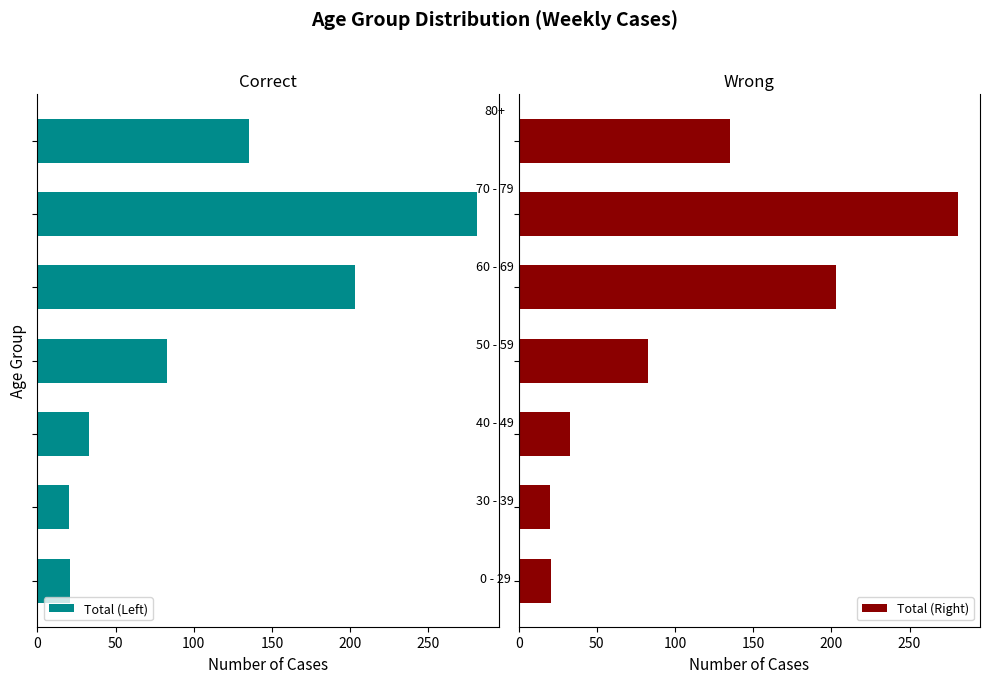

How many values in the Total (Right) series exceed 83?

3